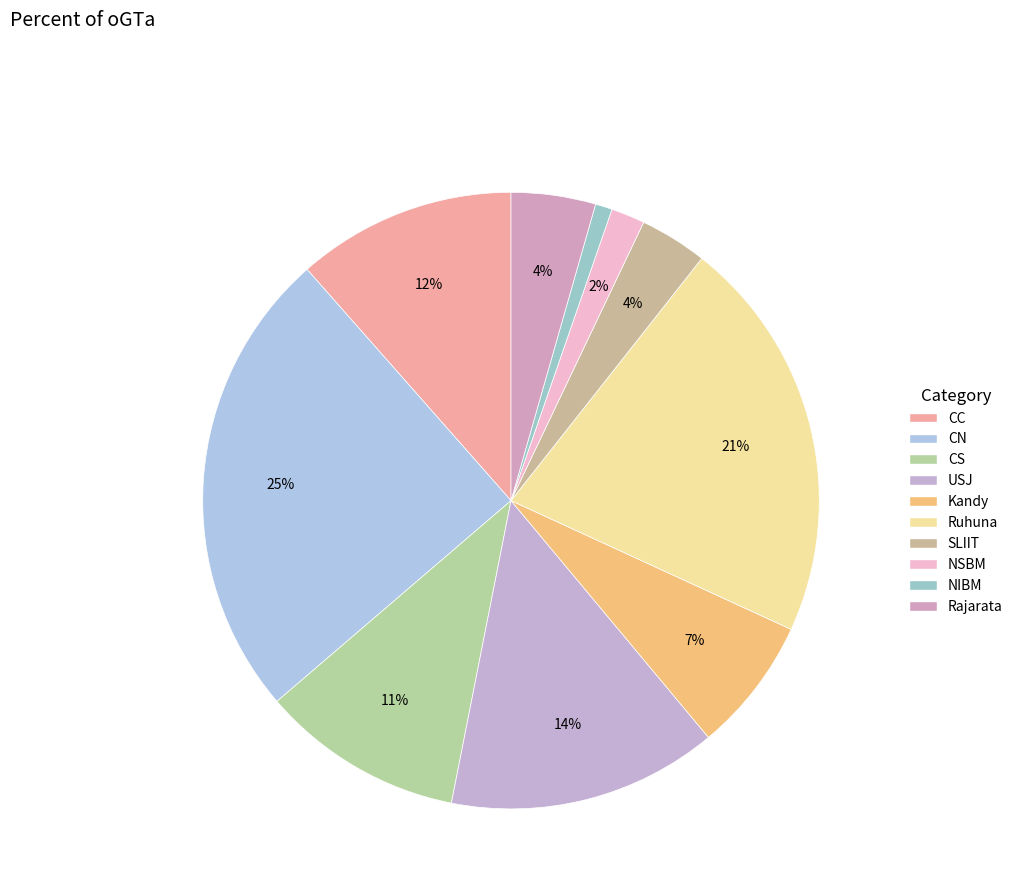

How much of the chart is everything except SLIIT?

96.5%